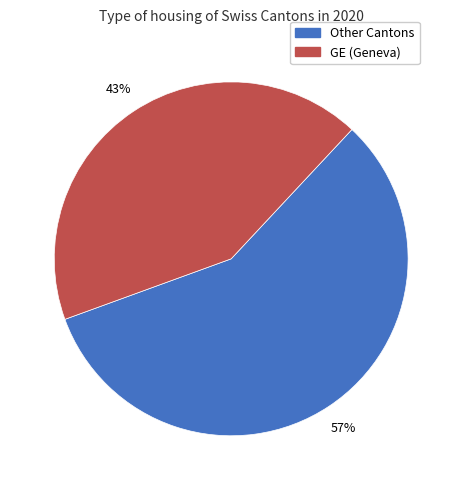

Is there a majority slice in this chart?

Yes